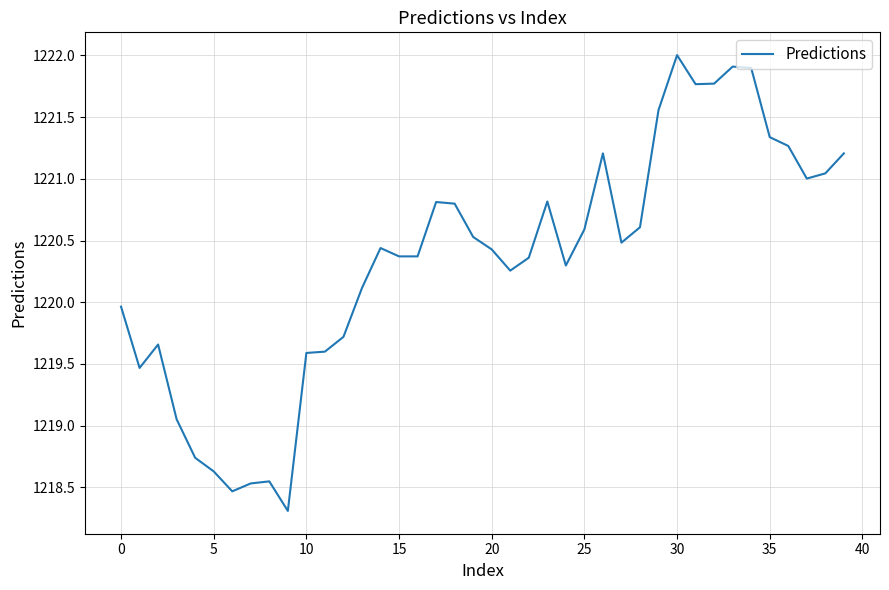

What is the difference between the maximum and minimum values?

3.7